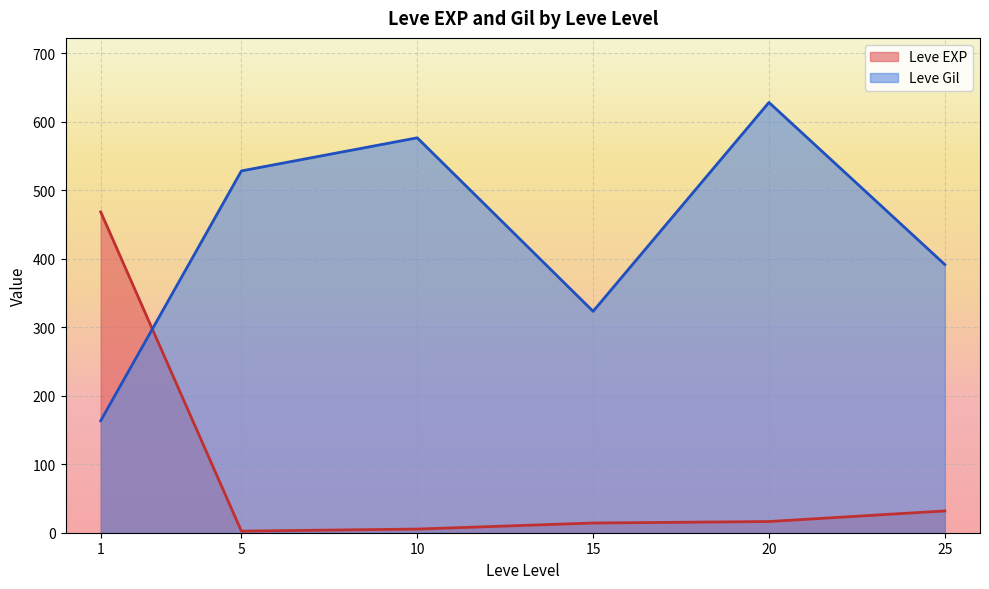

What is the spread (max minus min) of values at 20?

612.0